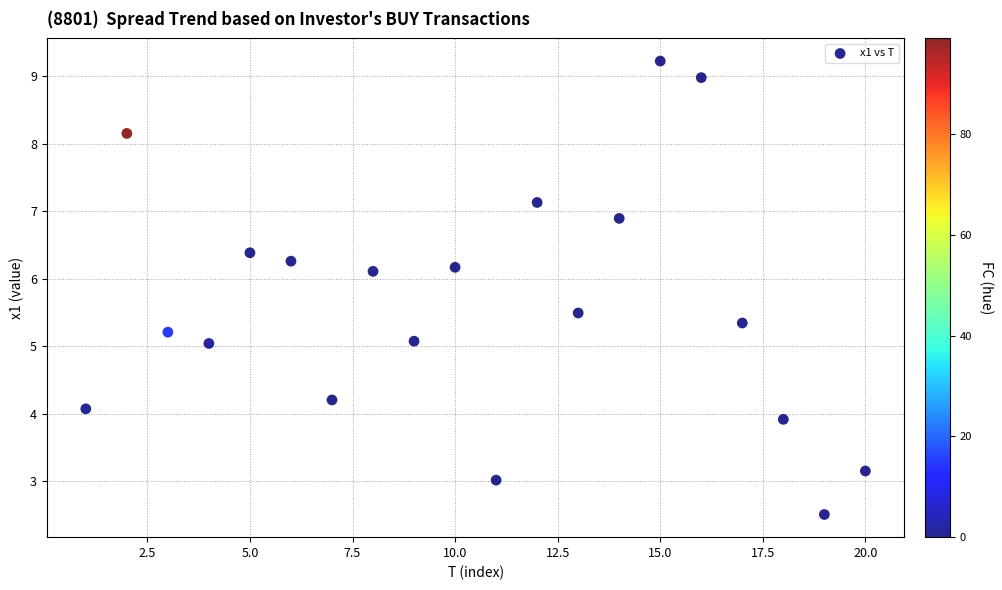

What is the range of X values (max minus min)?

19.0